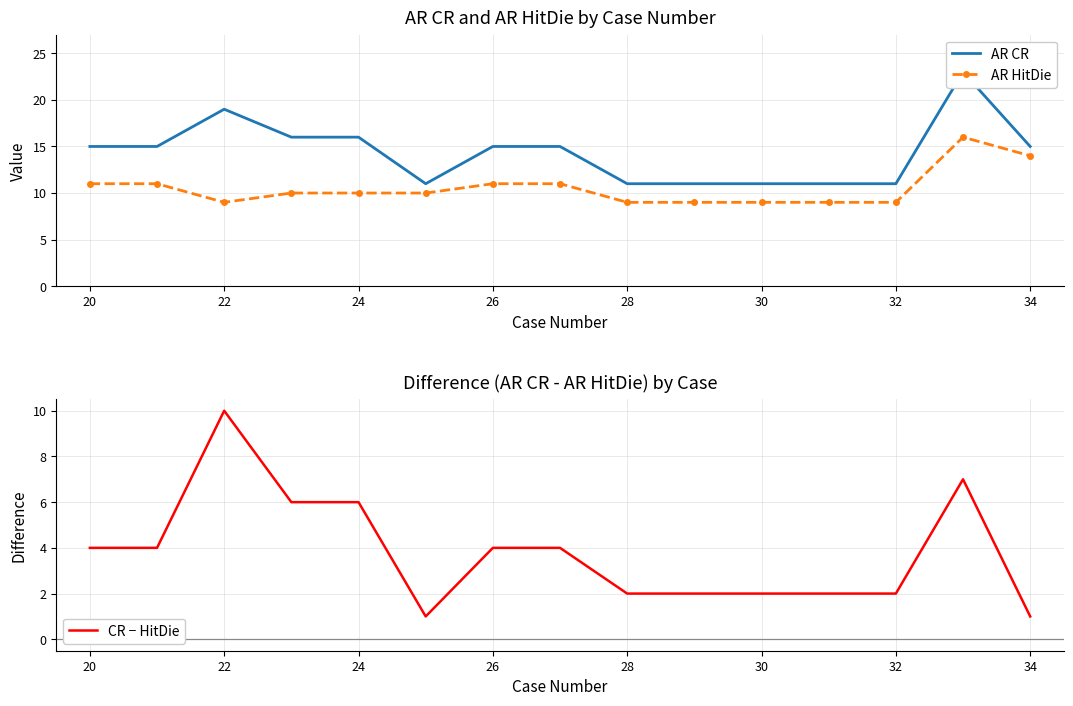

Reading right to left, list all the values displayed in this chart.

AR CR: 15	23	11	11	11	11	11	15	15	11	16	16	19	15	15
AR HitDie: 14	16	9	9	9	9	9	11	11	10	10	10	9	11	11
CR − HitDie: 1	7	2	2	2	2	2	4	4	1	6	6	10	4	4